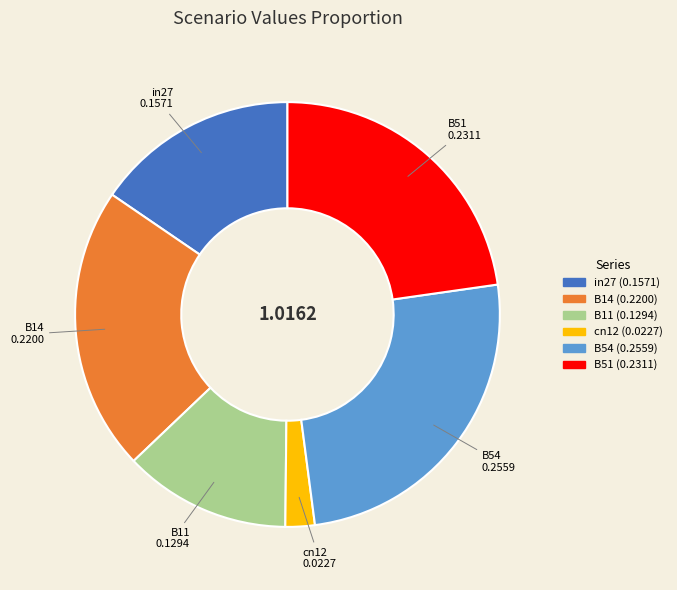

Is there any slice that represents more than half of the pie?

No